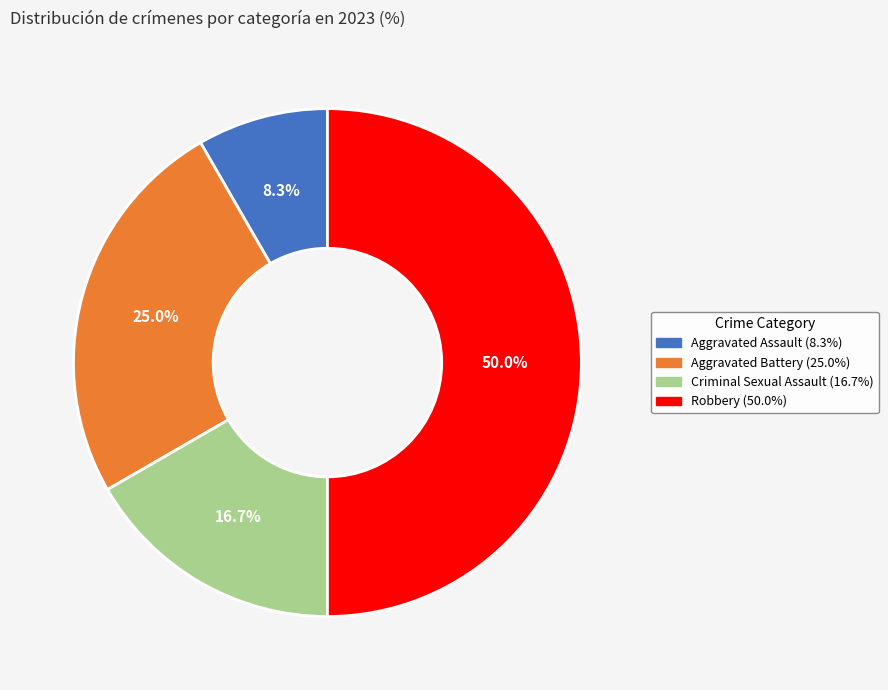

To the nearest percent, what percentage of the pie is Robbery?

50%